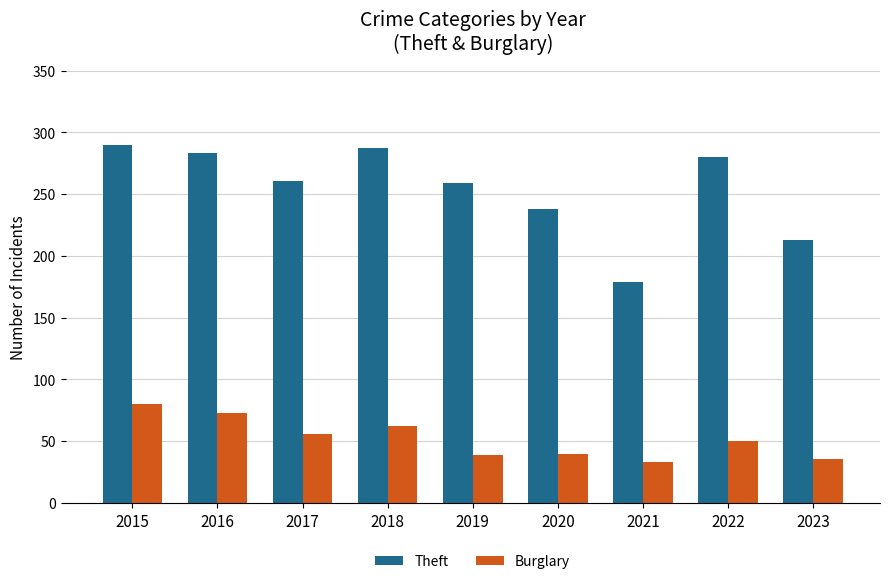

What value does the Theft series have at 2017, to the nearest 50?

250